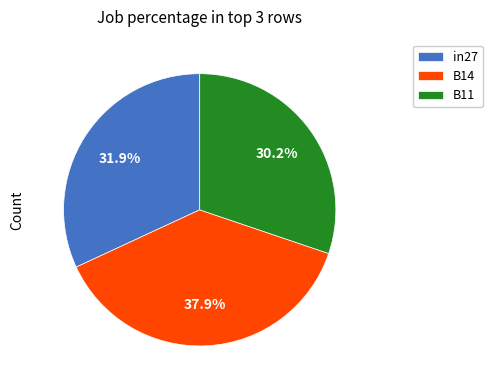

What percentage is the B11 slice, to the nearest percent?

30%